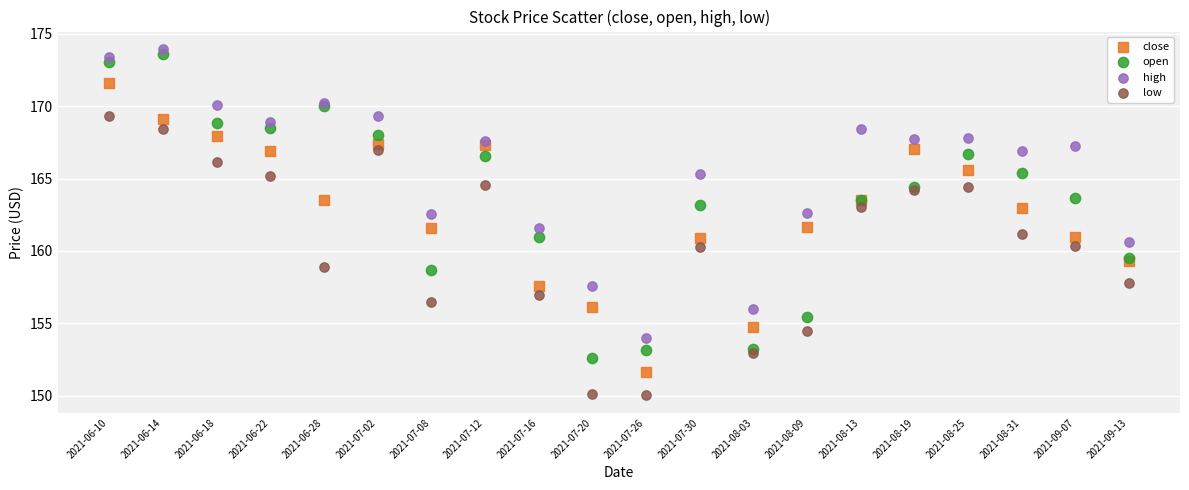

Which series reaches the maximum Y coordinate?

high